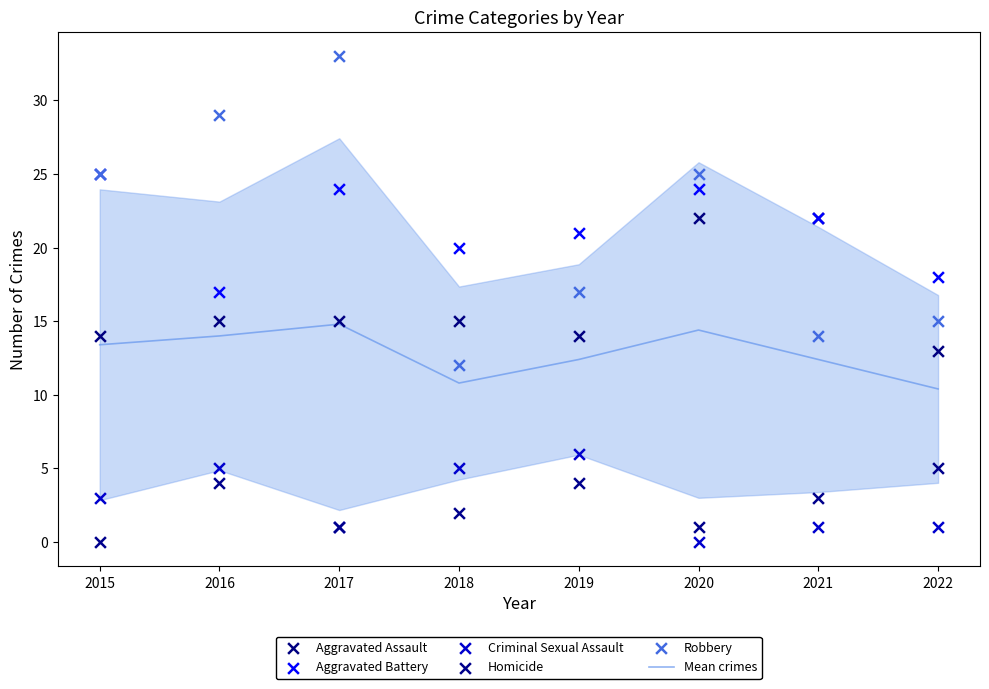

Is the value of Mean crimes at 2021 greater than the value of Robbery at 2021?

No